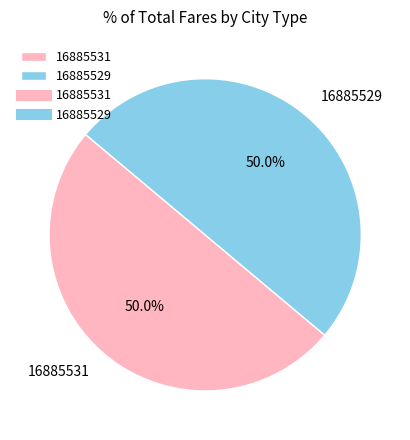

To the nearest percent, what percentage of the pie is 16885529?

50%